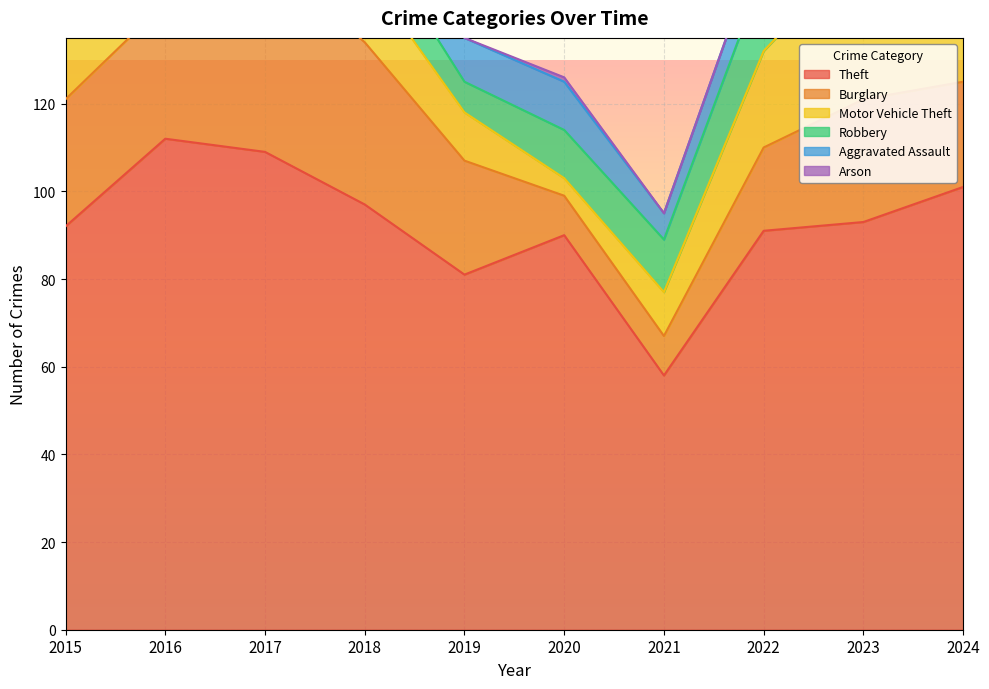

What is the value of the Robbery point at the 9th from the left?

10